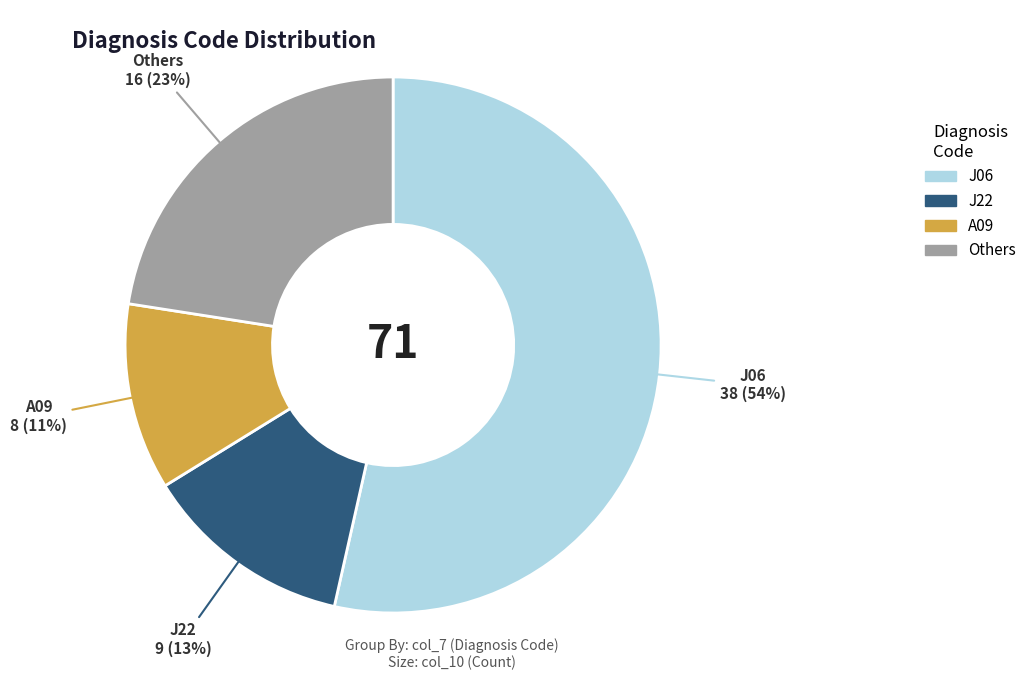

How many segments does this pie chart have?

4